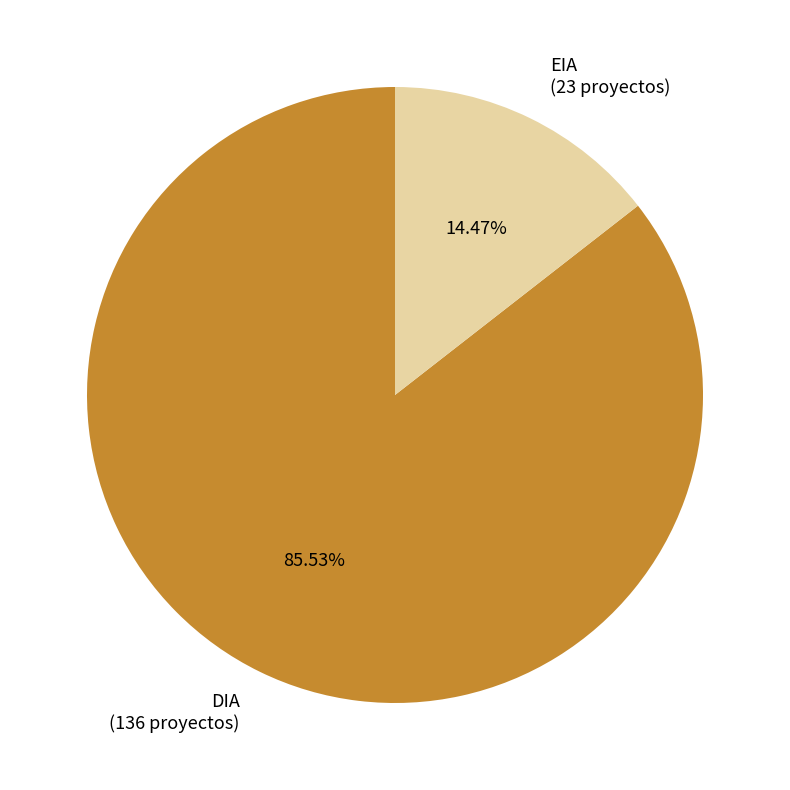

How many segments does this pie chart have?

2